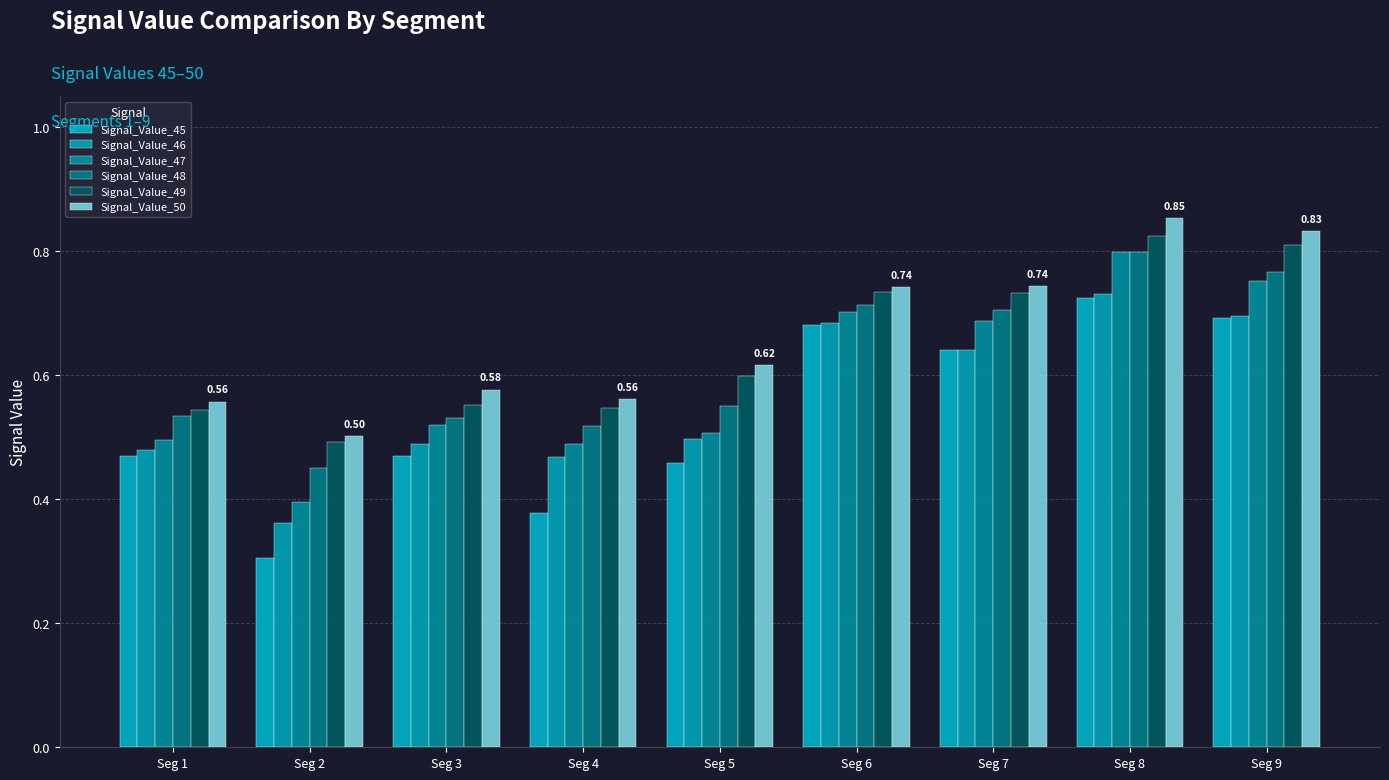

Which has a higher value, Seg 5 or Seg 2?

Seg 5